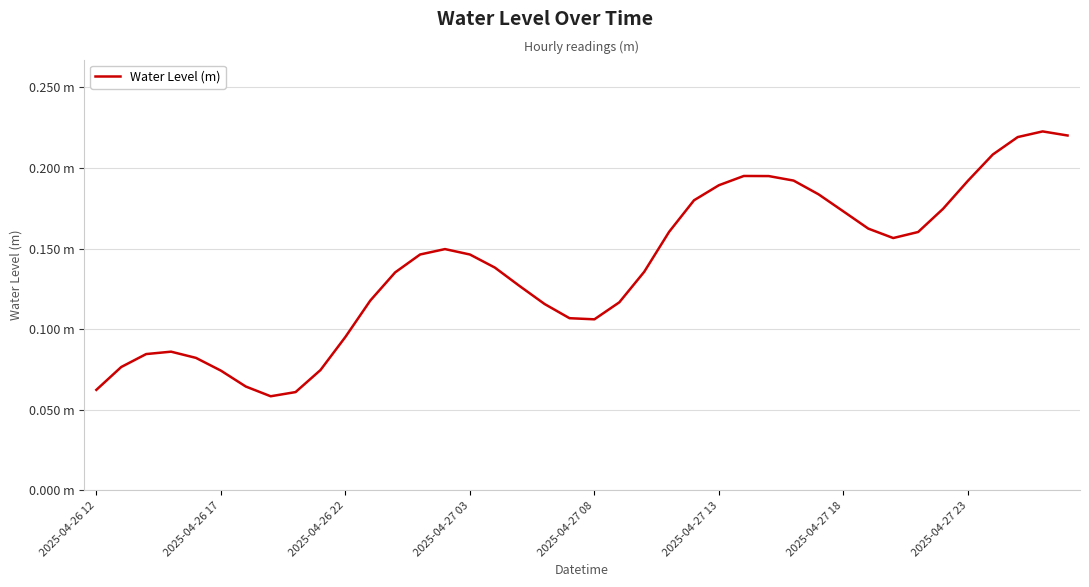

Which category has the highest value across all series?

38